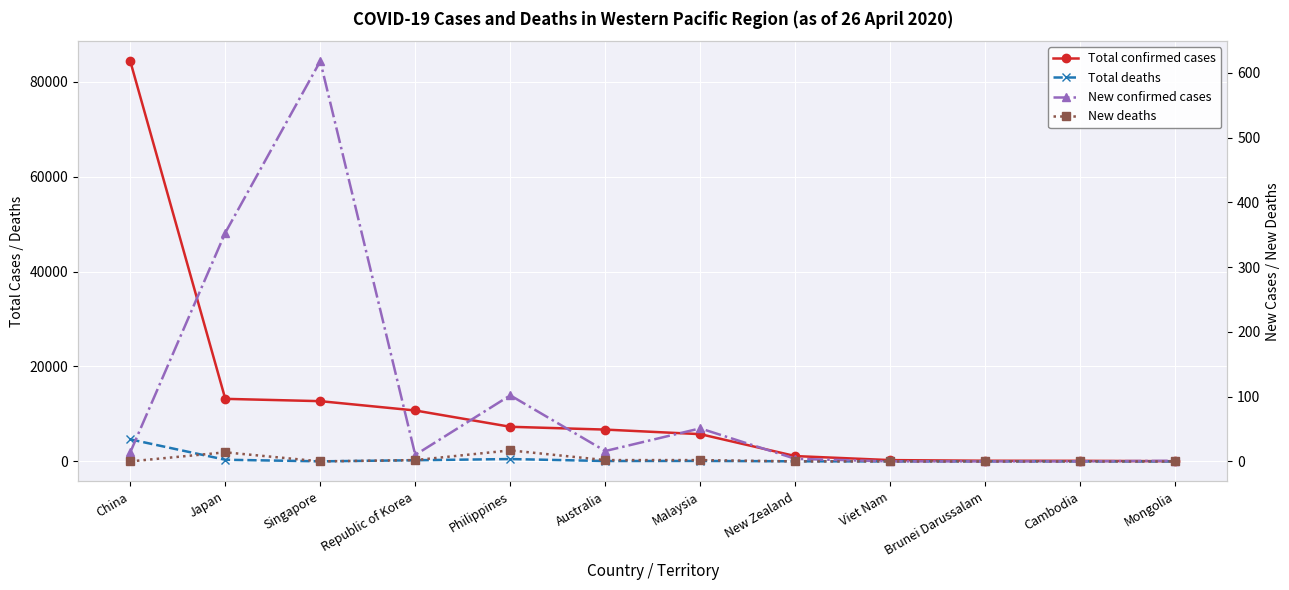

Rank the series by their maximum value, from lowest to highest.

New deaths, New confirmed cases, Total deaths, Total confirmed cases